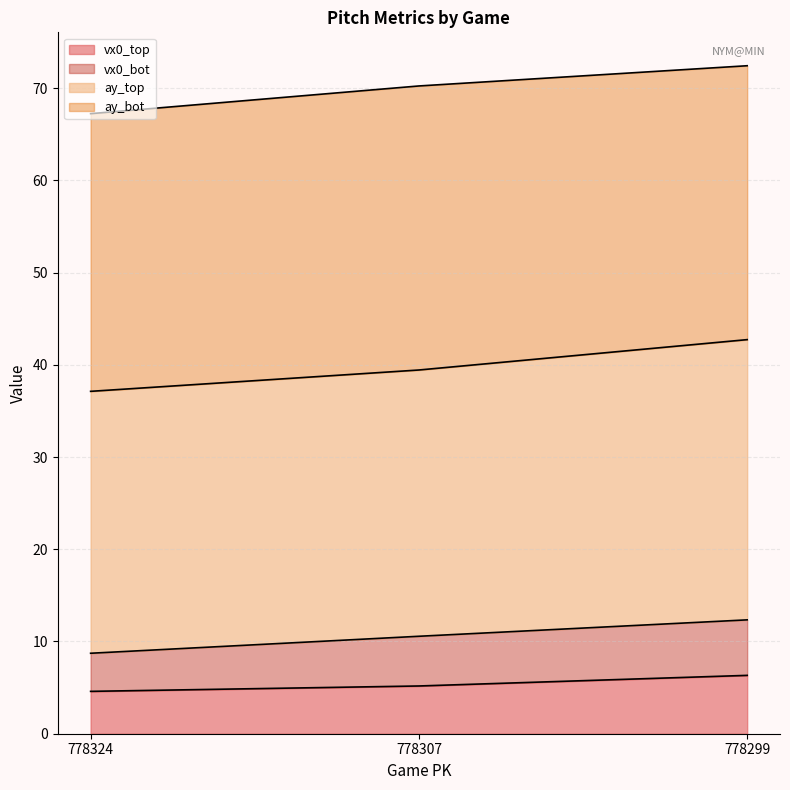

Does the chart have visible grid lines?

Yes